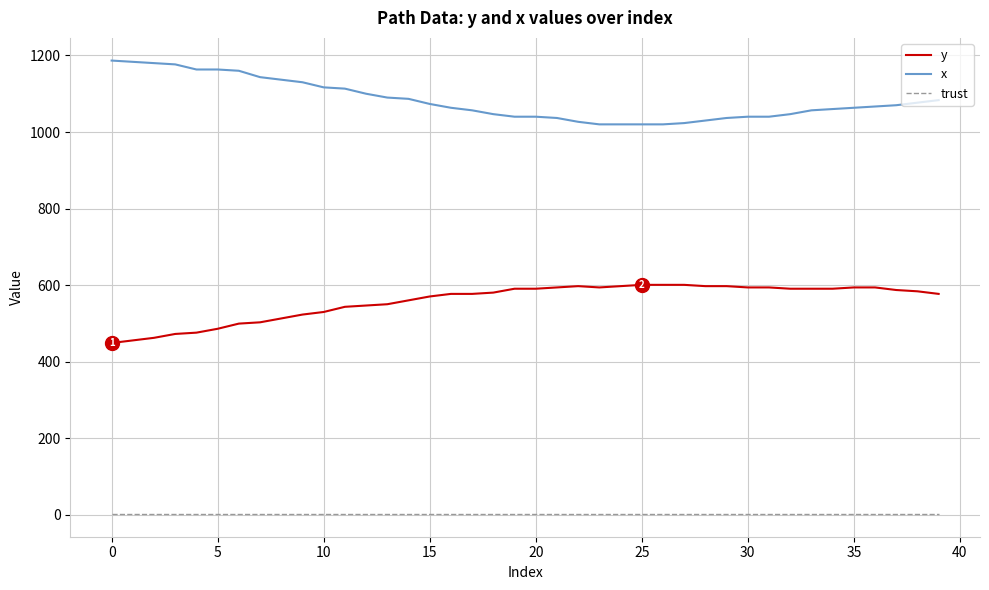

List the series in order of their peak value, highest first.

x, y, trust